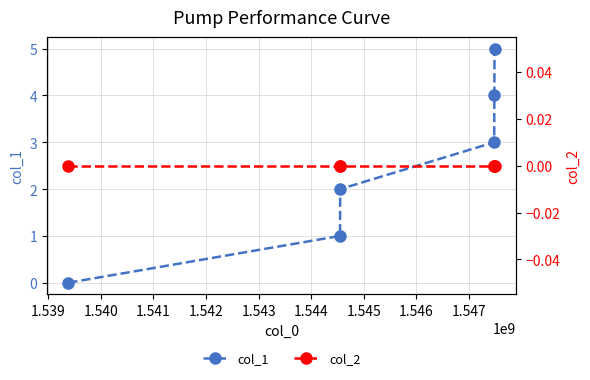

True or false: col_1 has more than 1 interior local peaks.

False